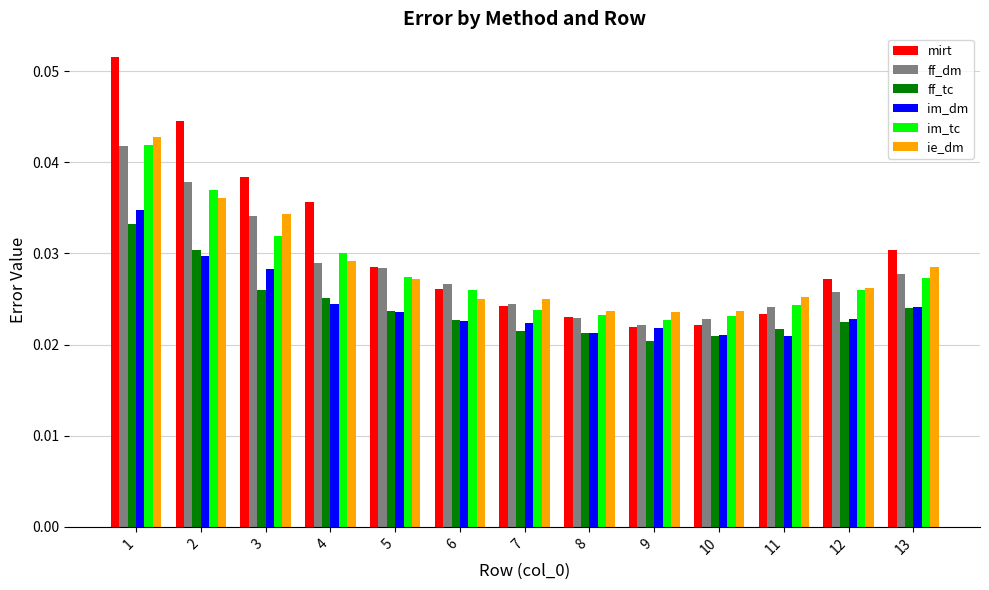

Which label corresponds to the smallest value in the chart?

9